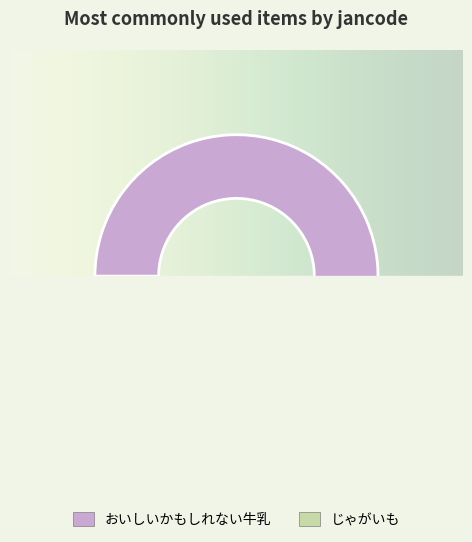

How many slices are in this pie chart?

2